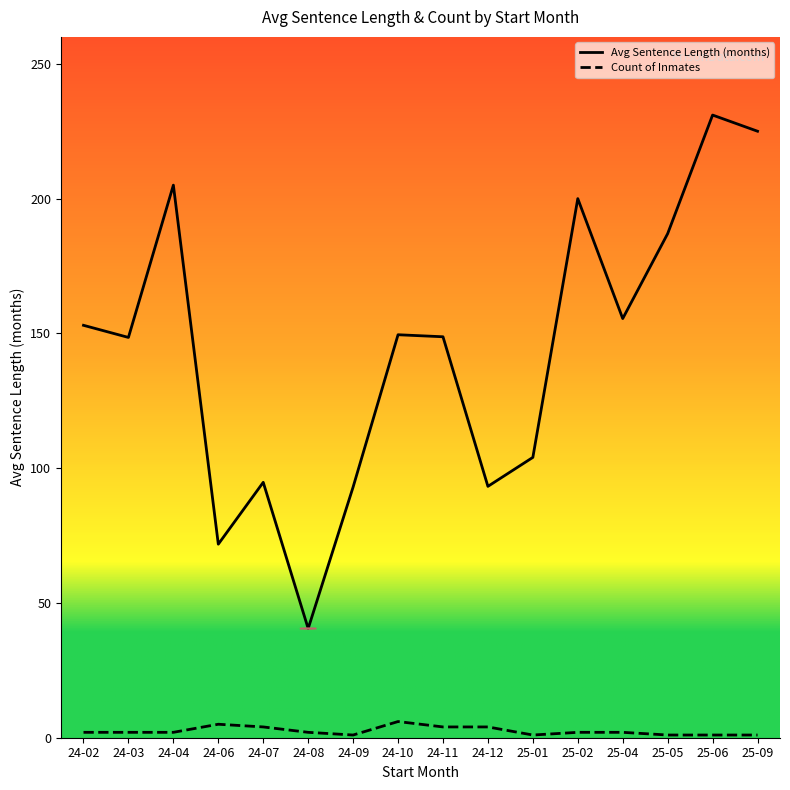

What position from the left is 24-04?

3